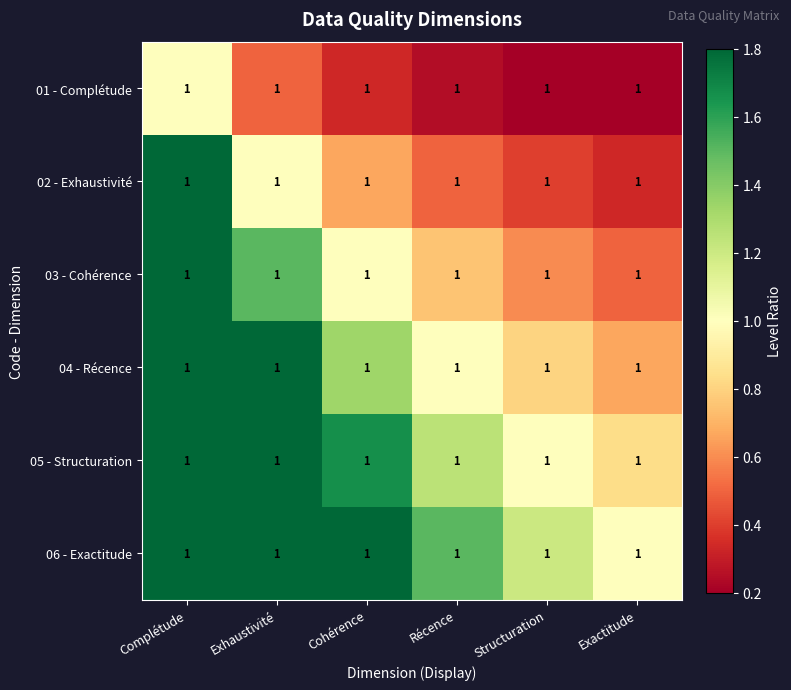

At which label does 05 - Structuration reach its peak?

Complétude